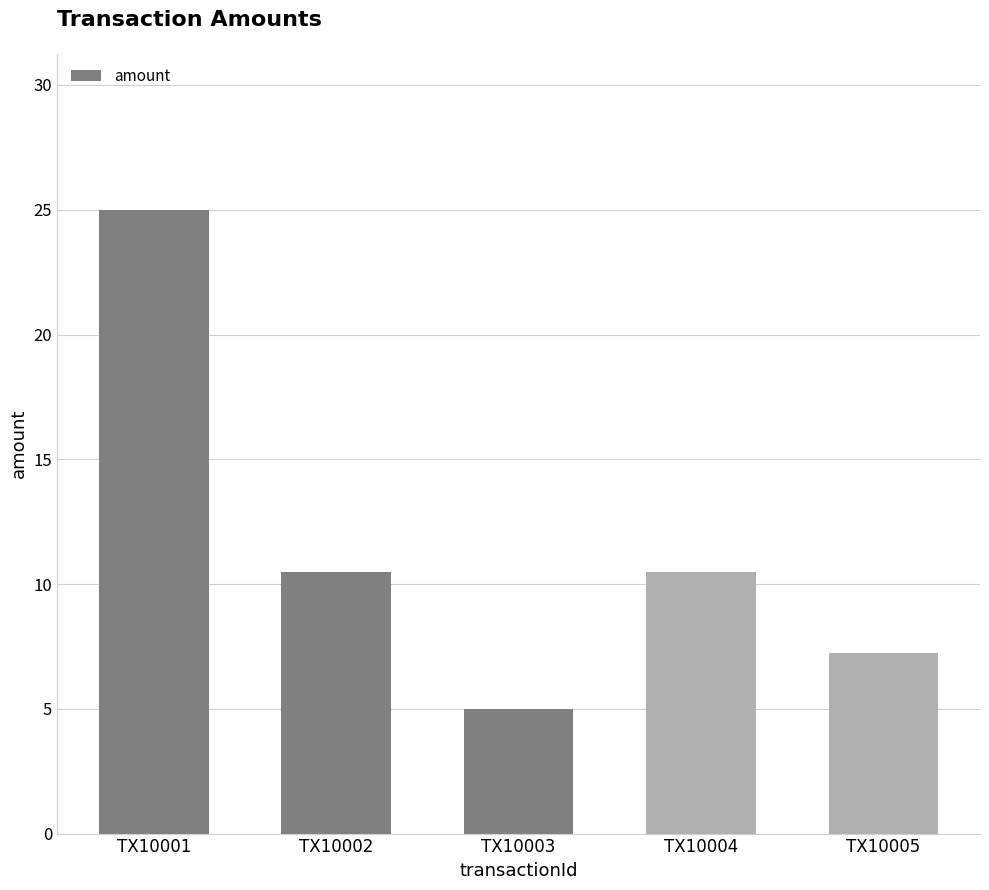

What is the greatest value displayed?

25.0